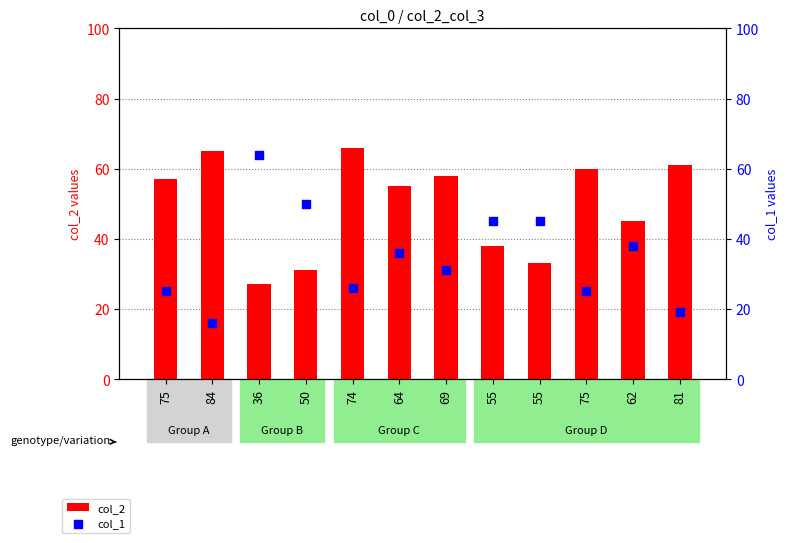

Is the value of col_1 at 81 greater than the value of col_2 at 81?

No